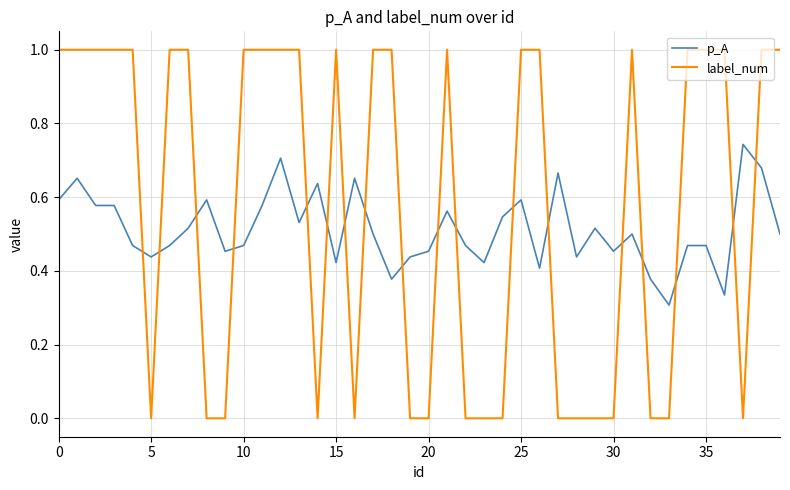

Count the number of categories in the chart.

40